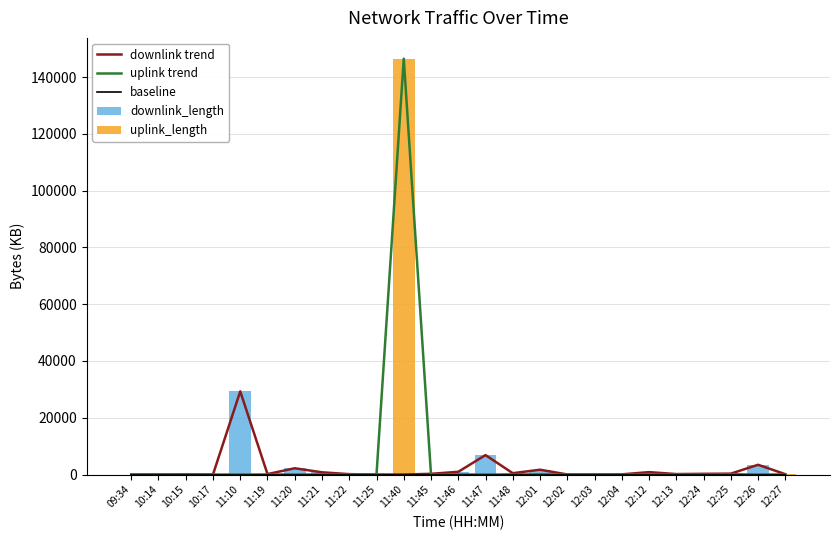

List the series in order of their peak value, lowest first.

baseline, downlink trend, downlink_length, uplink trend, uplink_length